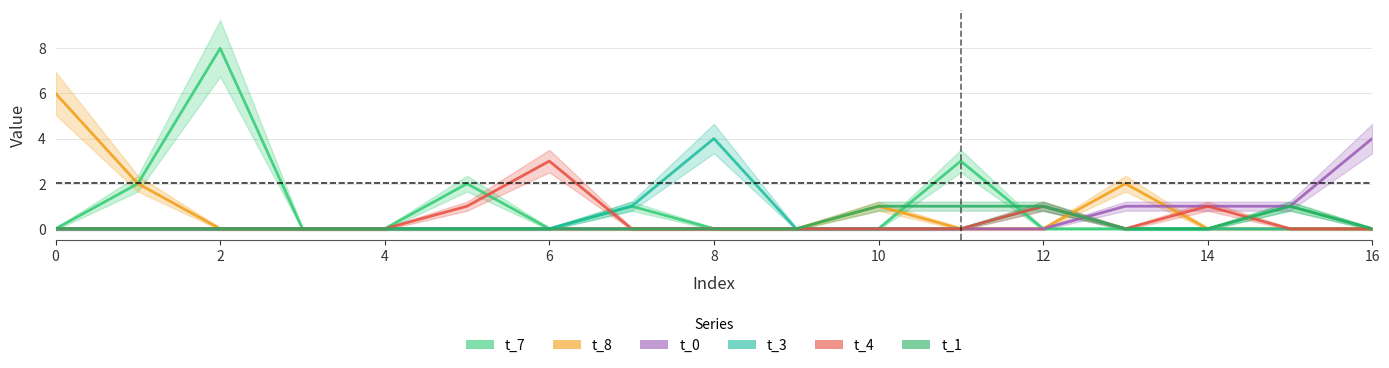

The t_3 series shows 3 at 13. True or false?

False